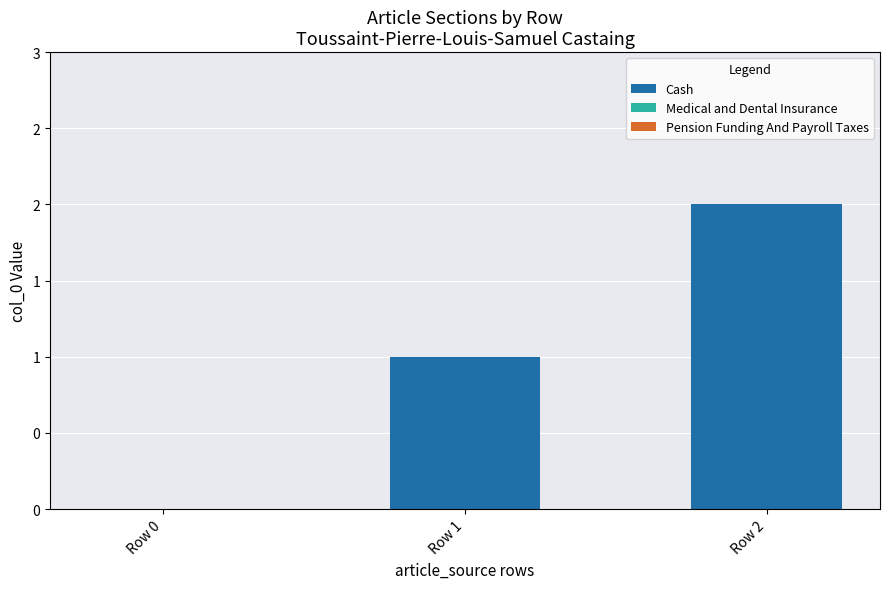

At which category does the chart reach its peak across all series?

Row 2